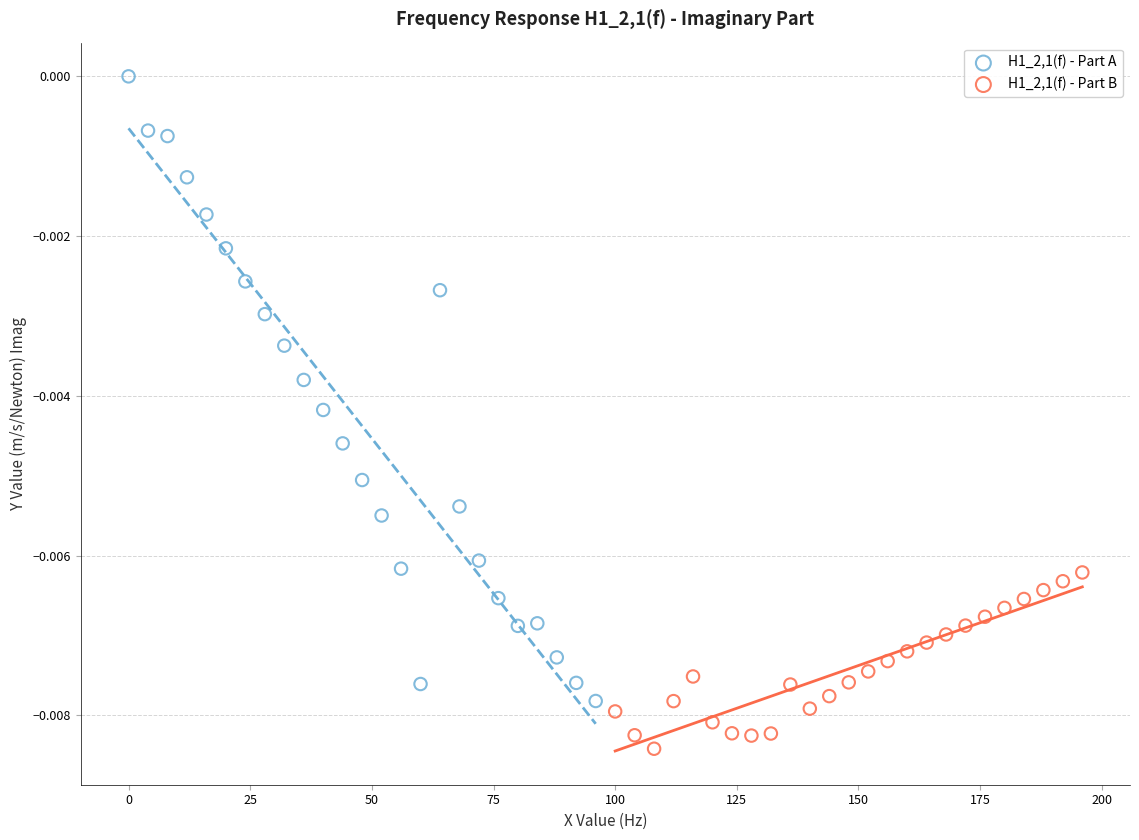

Which series contains the highest Y value?

H1_2,1(f) - Part A